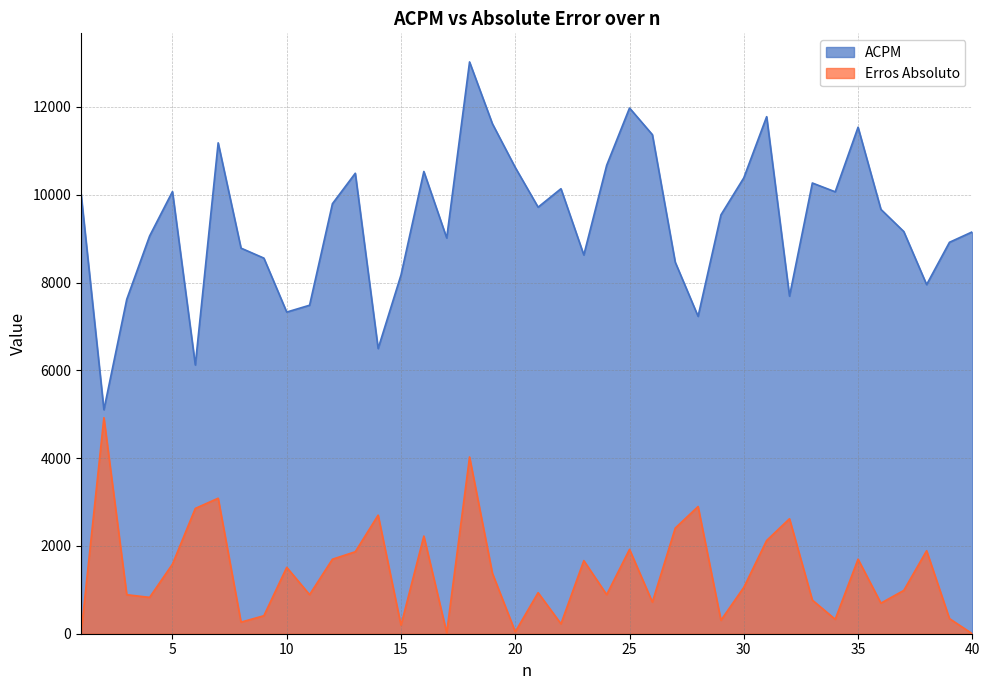

What is the sum of the Erros Absoluto values at 18 and 38?

5917.1